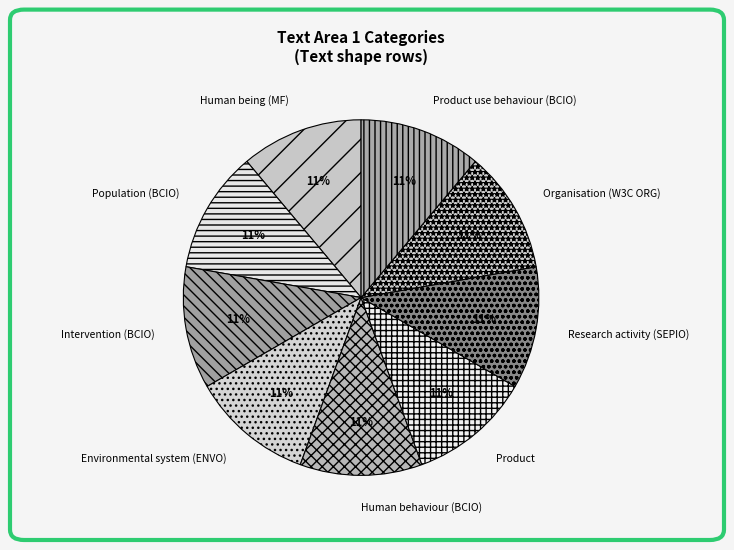

Is there a majority slice in this chart?

No